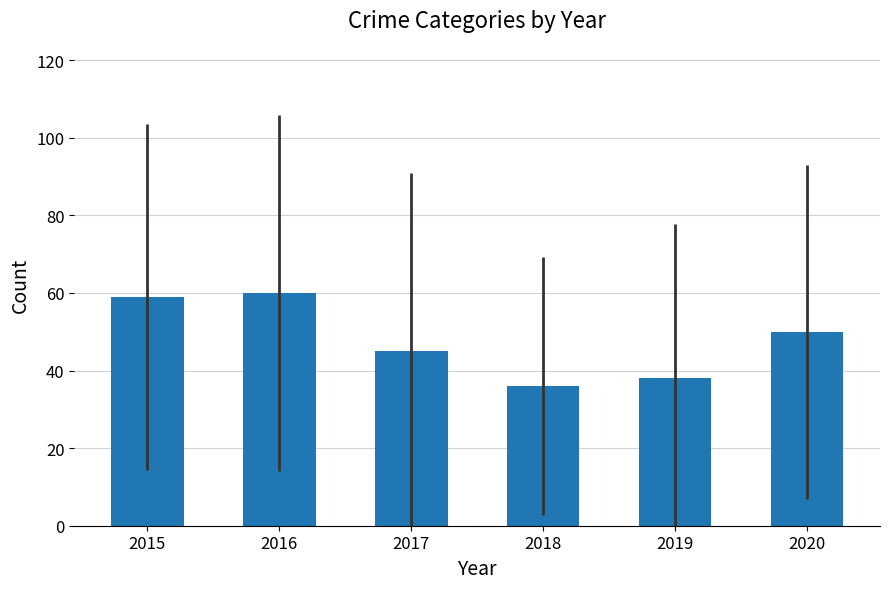

Count the number of categories in the chart.

6